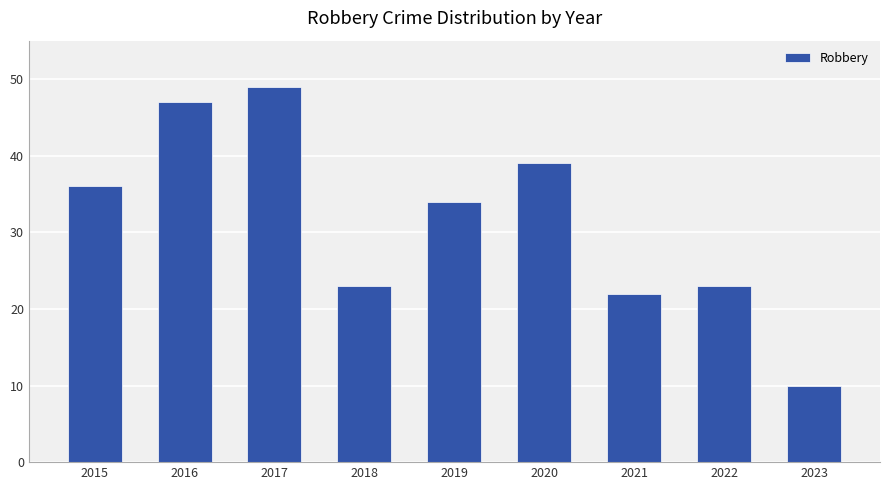

Are the bars grouped side by side (vs. stacked)?

No